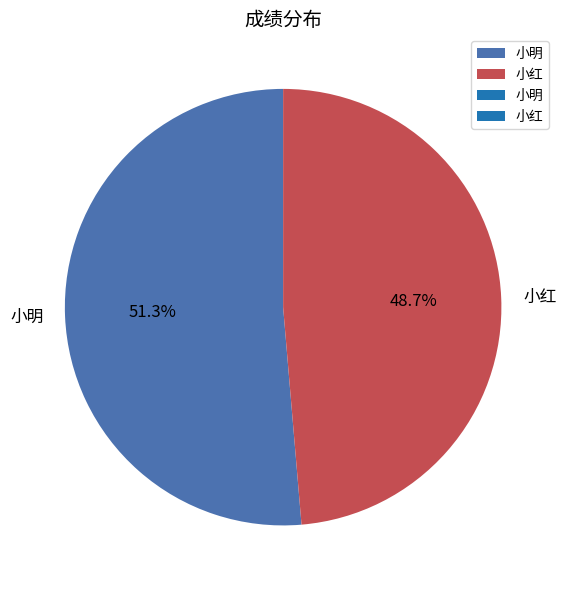

Is it true that 小红 is 49% of the pie?

True